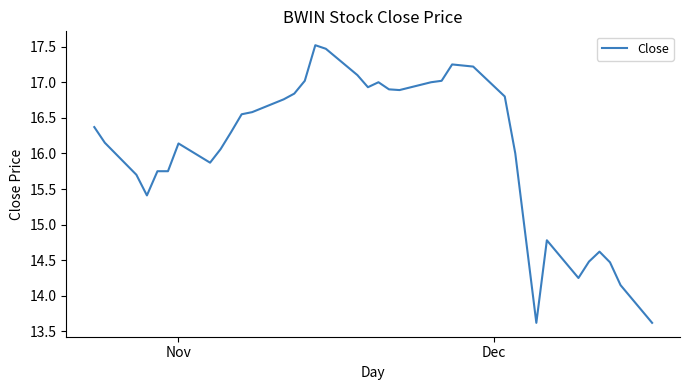

What is the maximum value shown in the chart?

17.5